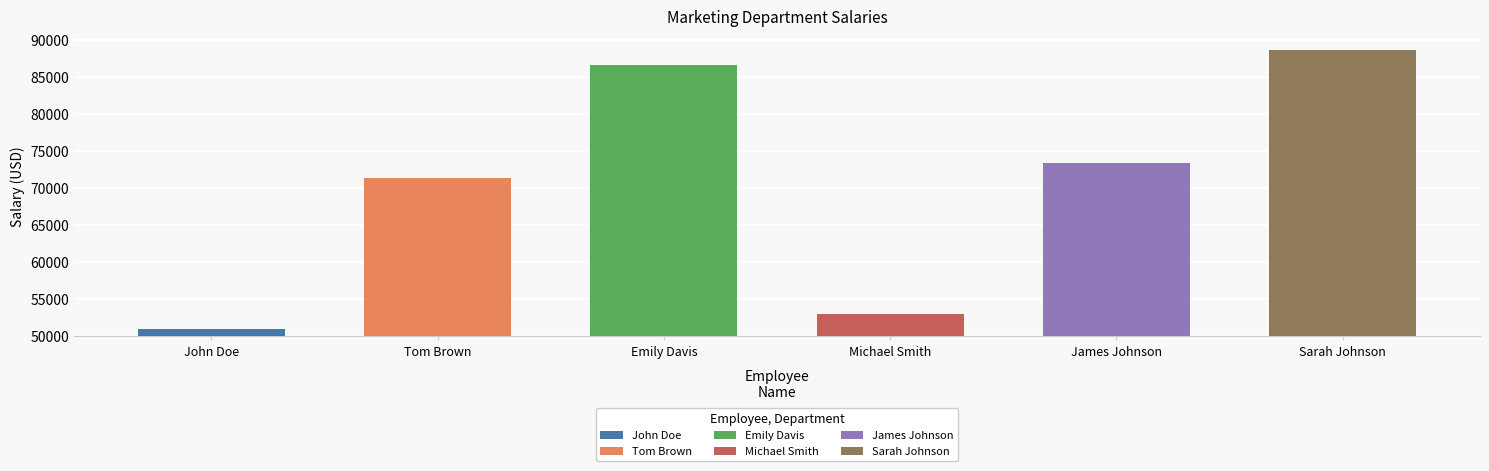

What is the approximate value at Tom Brown?

71400